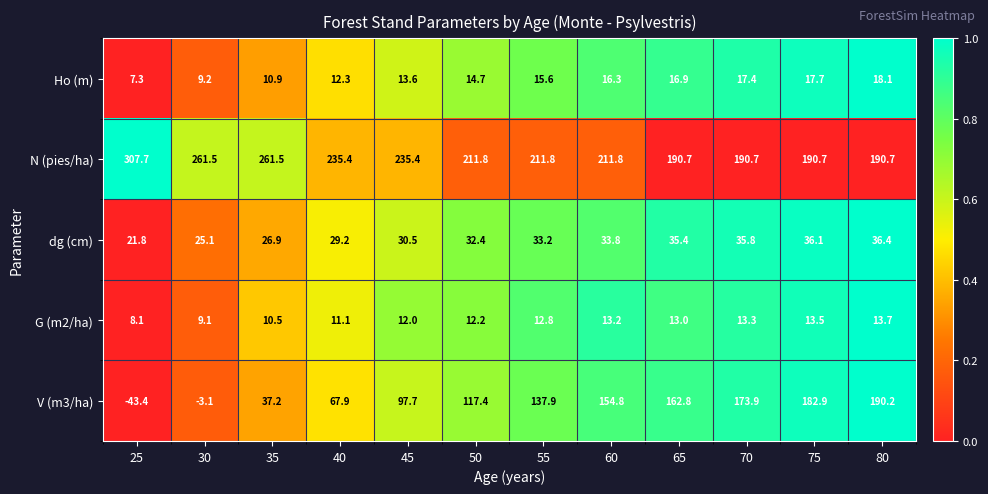

What is the difference between the maximum and minimum values in the V (m3/ha) series?

233.6